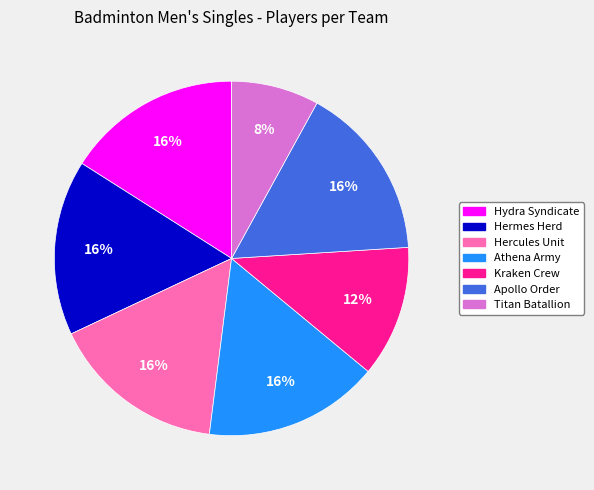

To the nearest percent, what portion does Hermes Herd represent?

16%